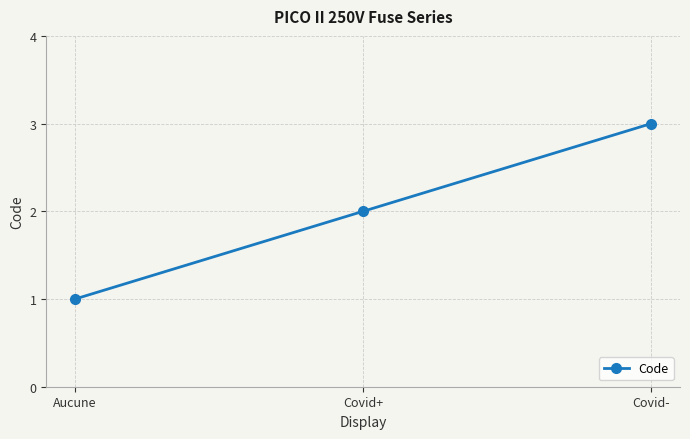

Count the number of data series in this chart.

1